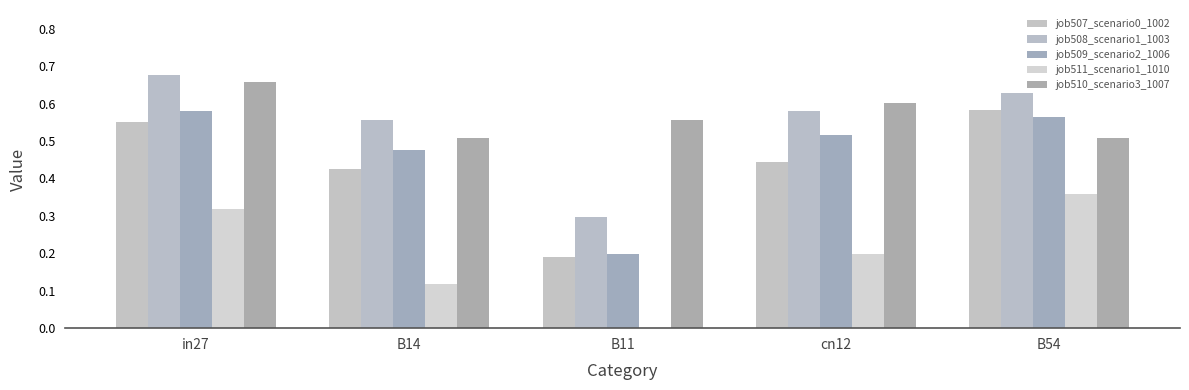

How many groups of bars are there?

5